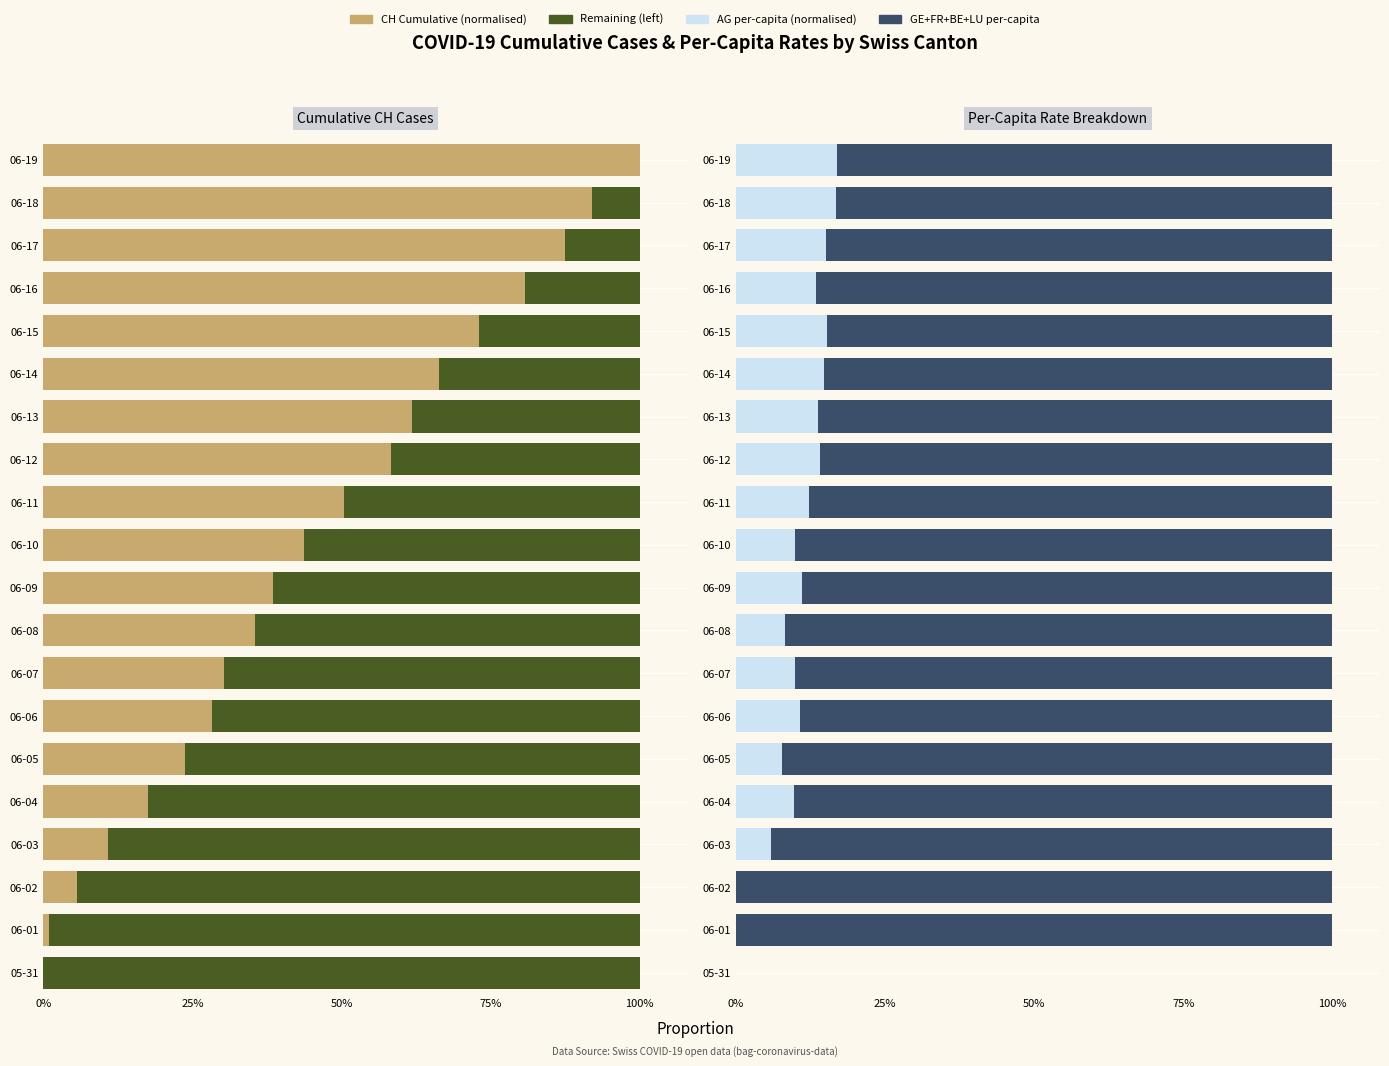

The value of GE+FR+BE+LU per-capita at 06-09 is 0.9. True or false?

True